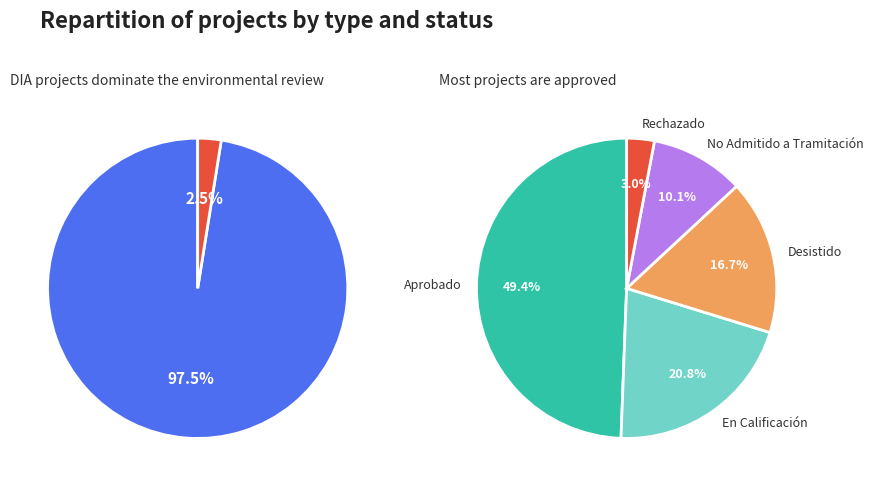

What percentage is the DIA slice, to the nearest percent?

97%